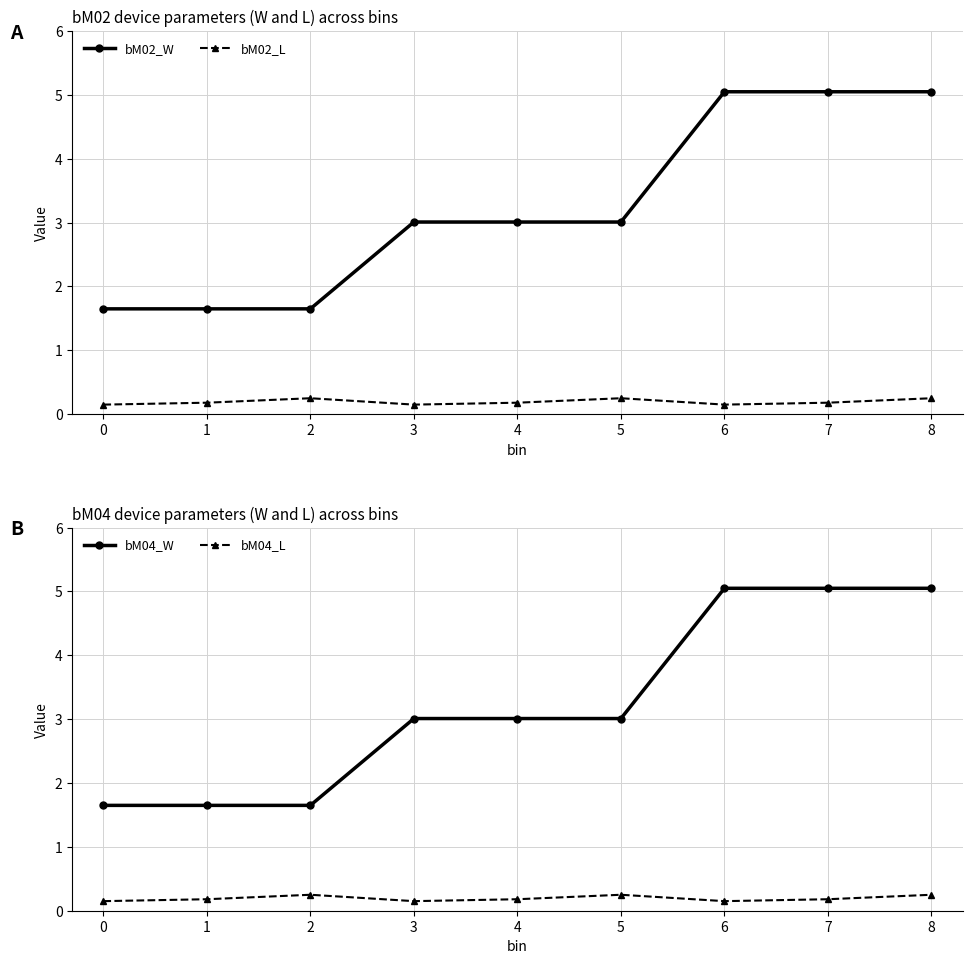

The value of bM04_L at 4 is 0.2. True or false?

True